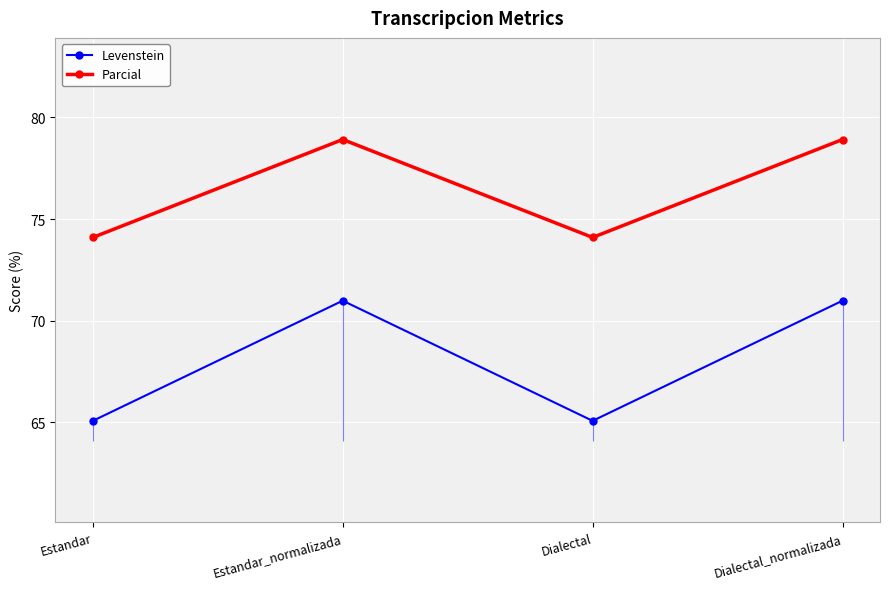

Is the value of Levenstein at Estandar_normalizada greater than the value of Parcial at Estandar?

No